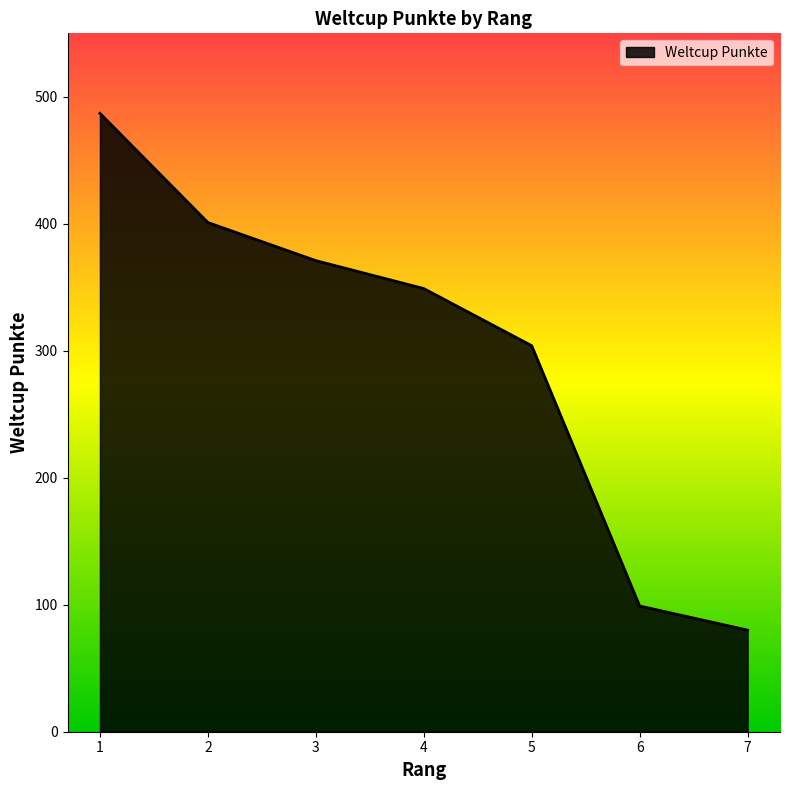

Reading left to right, extract all data points from this chart.

487	401	371	349	304	99	80